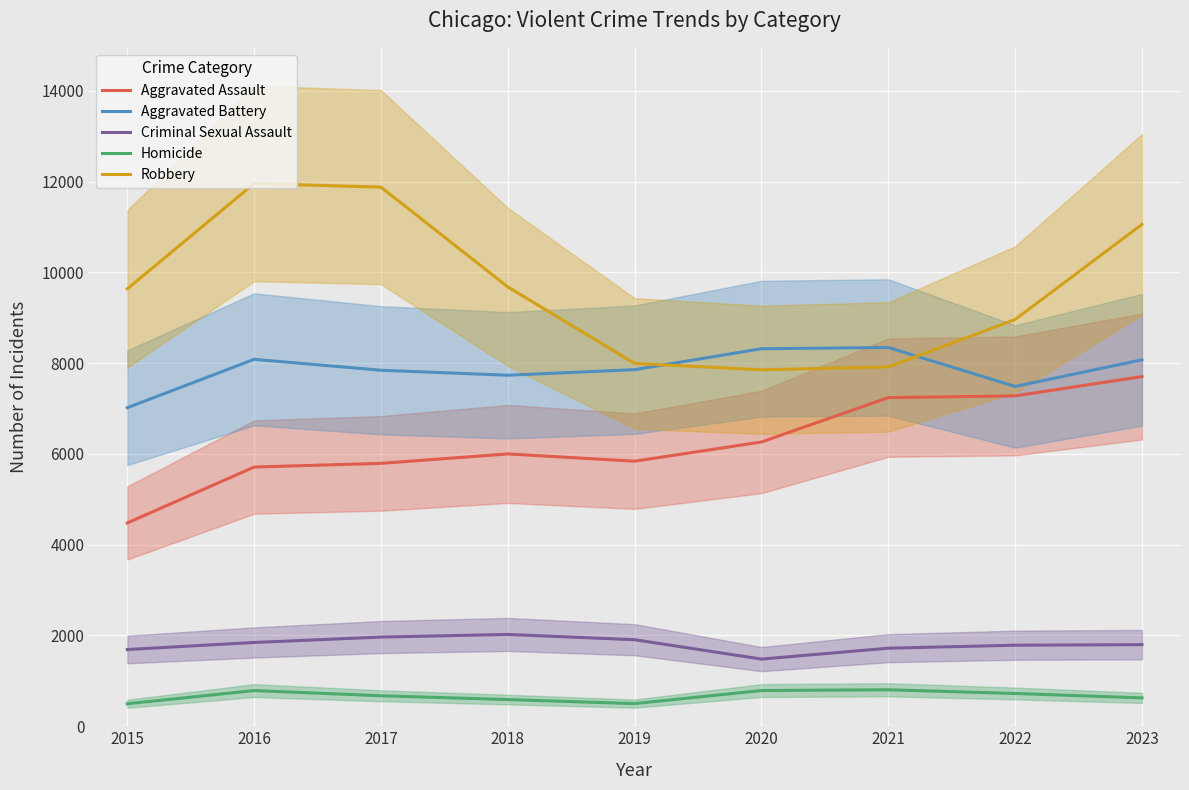

Rank the series at 2018 from highest to lowest value.

Robbery, Aggravated Battery, Aggravated Assault, Criminal Sexual Assault, Homicide